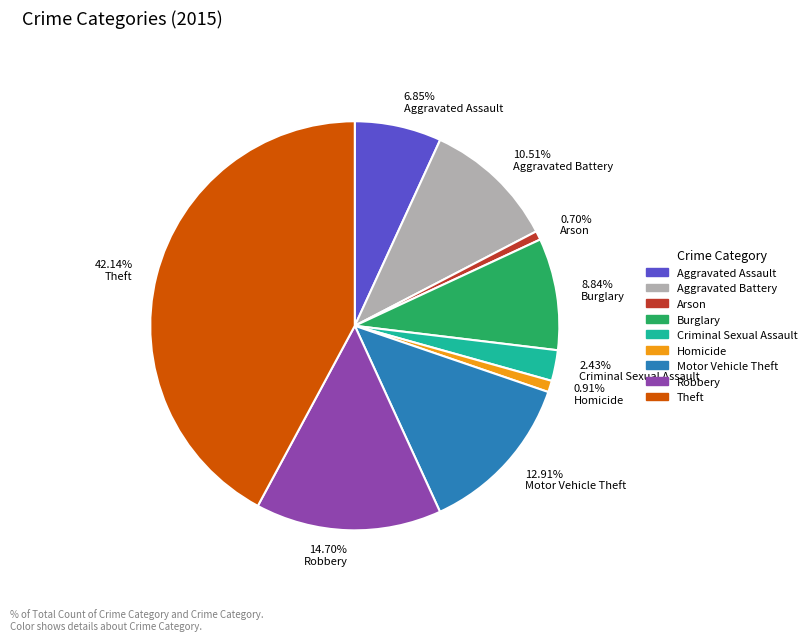

Is it true that Burglary is 9% of the pie?

True